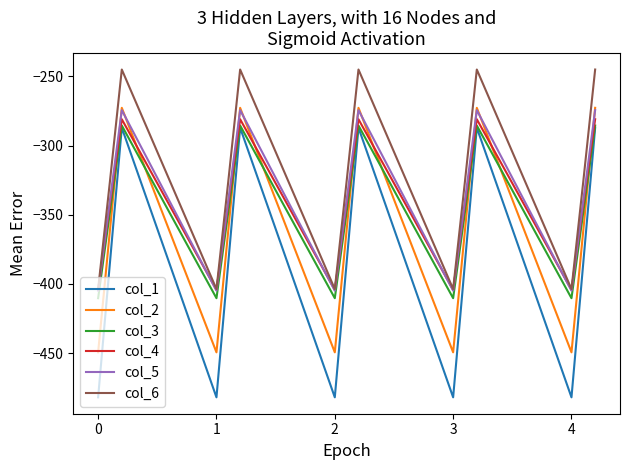

What is the lowest value of the col_2 series?

-449.5